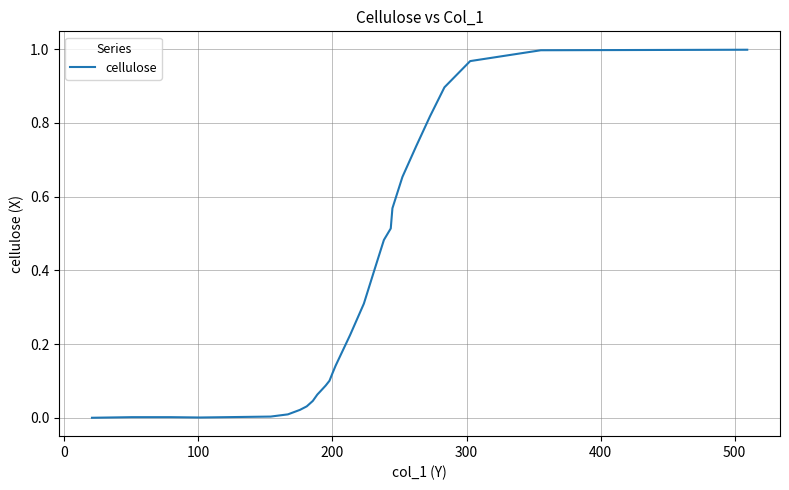

Does the chart have visible grid lines?

Yes